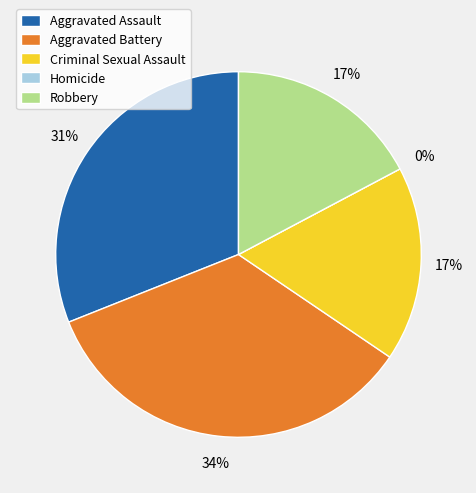

To the nearest percent, what is the combined percentage of Robbery and Aggravated Assault?

48%